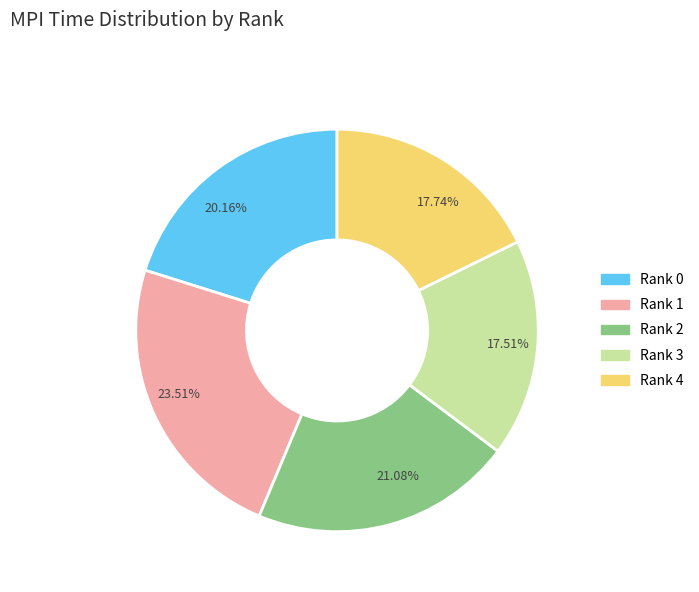

Is the sum of 21.08% and 23.51% greater than half?

No